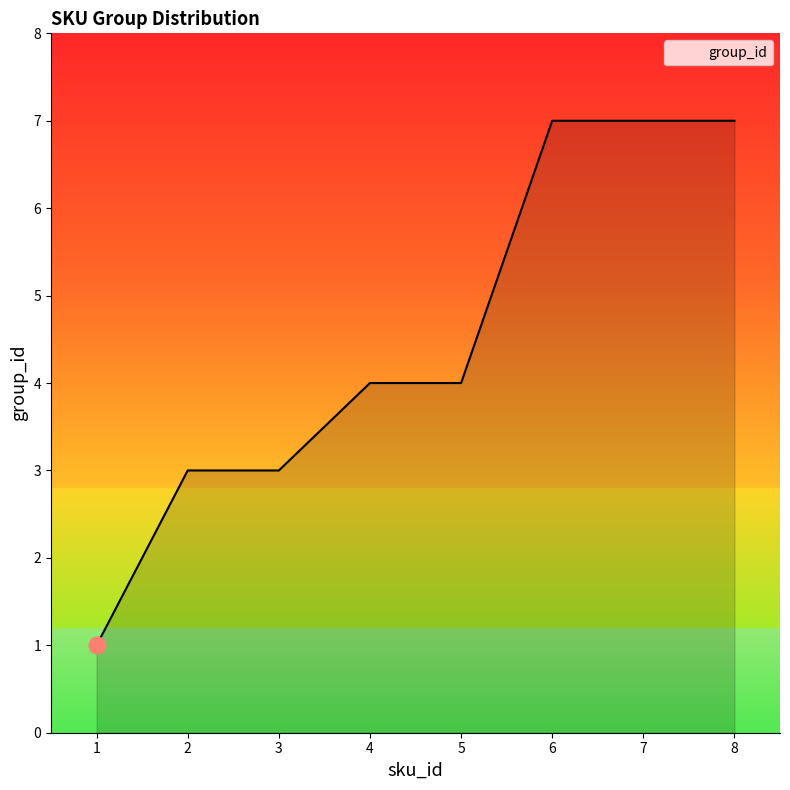

The chart shows a value of 4 at 4. True or false?

True